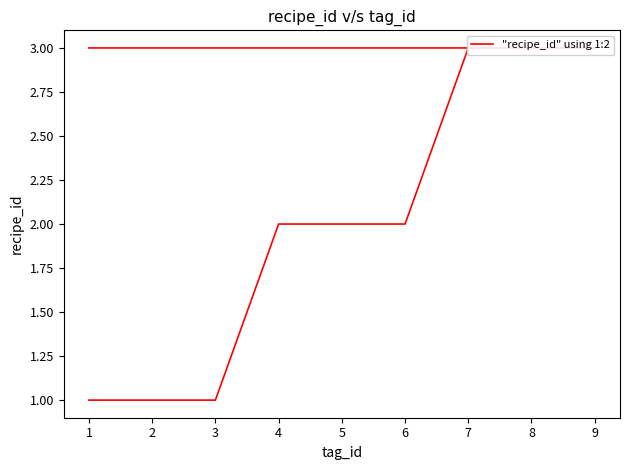

What is the sum of all values?

21